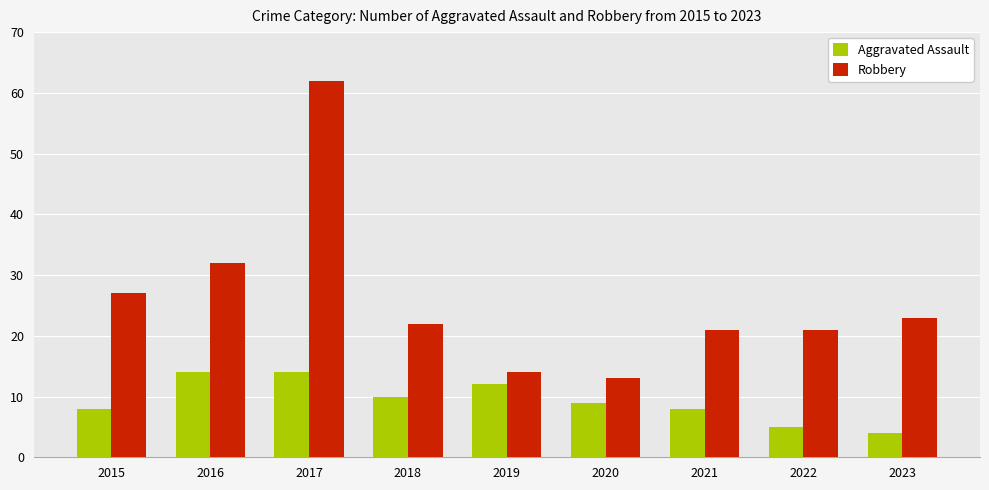

Rank the series by their average value, from highest to lowest.

Robbery, Aggravated Assault